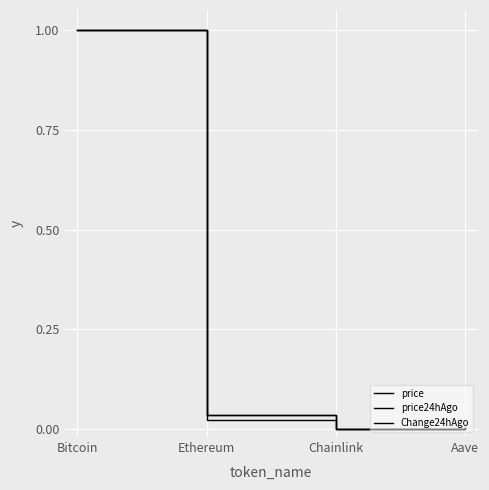

Reading left to right, list all the values displayed in this chart.

price: 1.0	0.0	0.0	0.0
price24hAgo: 1.0	0.0	0.0	0.0
Change24hAgo: 1.0	0.0	0.0	0.0